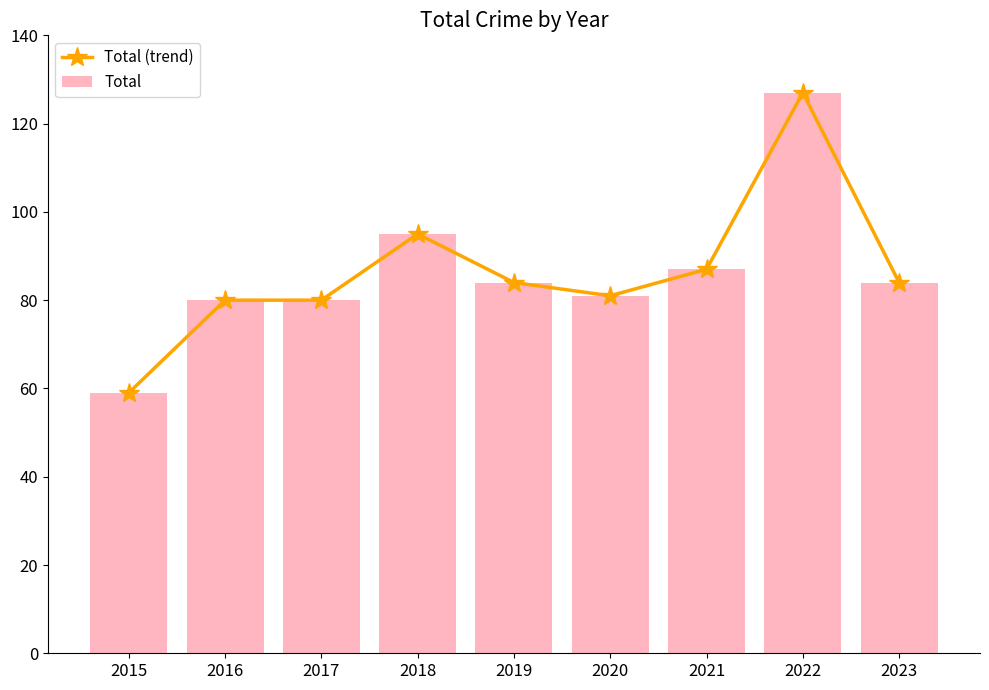

Between 2015 and 2017, which series saw the biggest shift?

Total (trend)